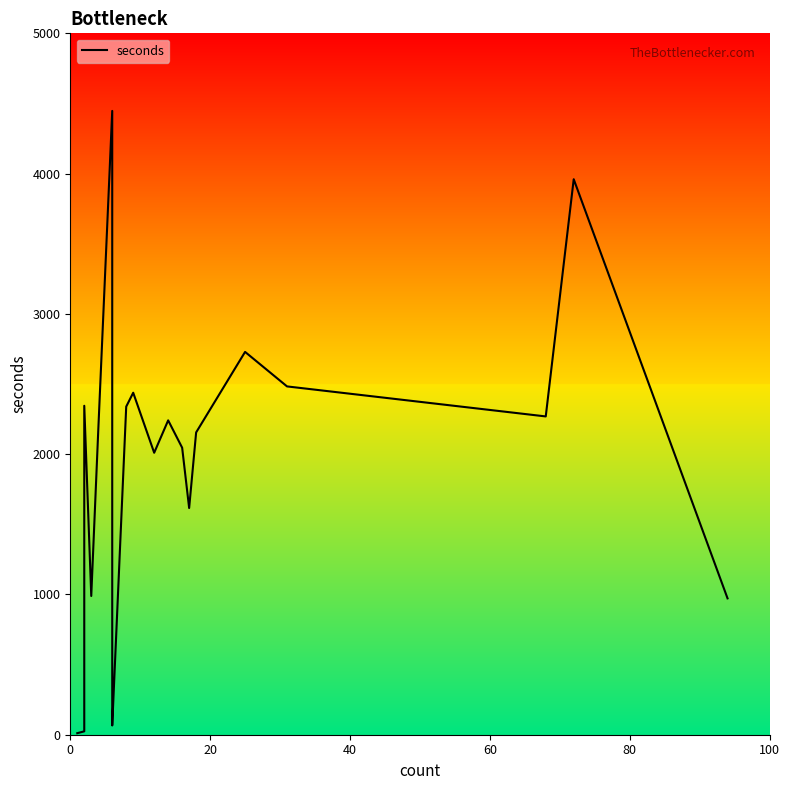

What is the change in value from 100 to 6?

-4338